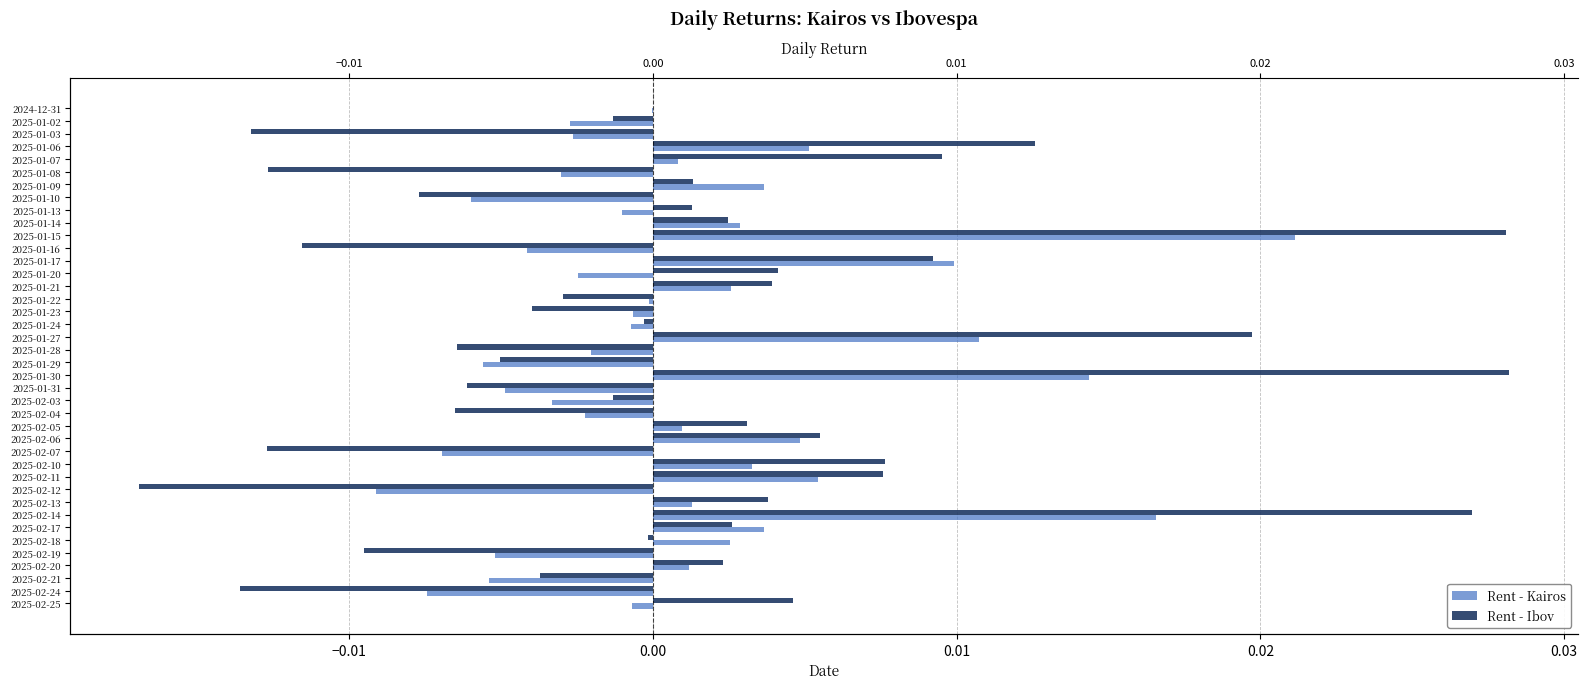

How many bars are there in total?

80